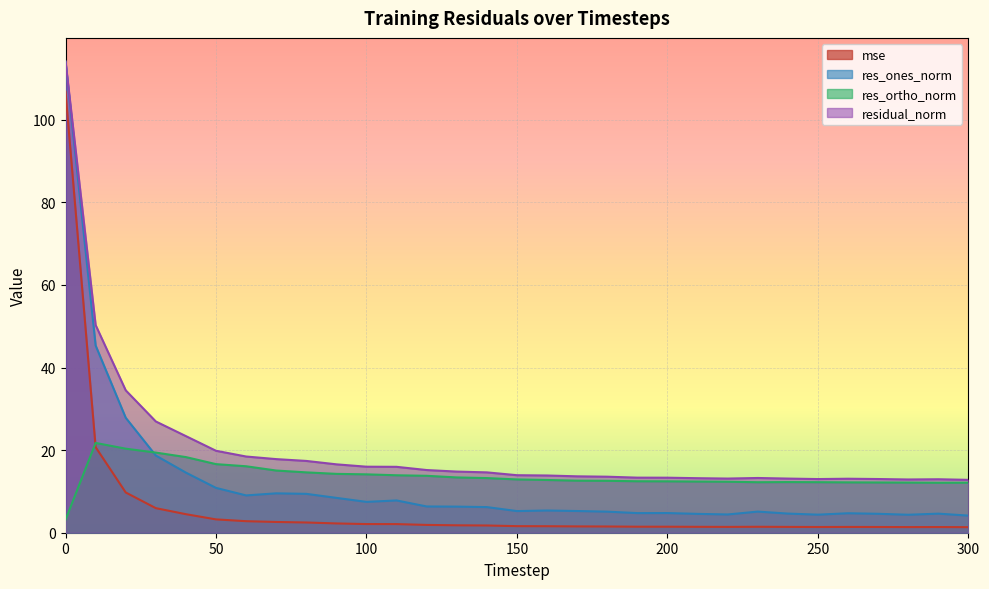

What is the approximate value of res_ortho_norm at 150?

12.9